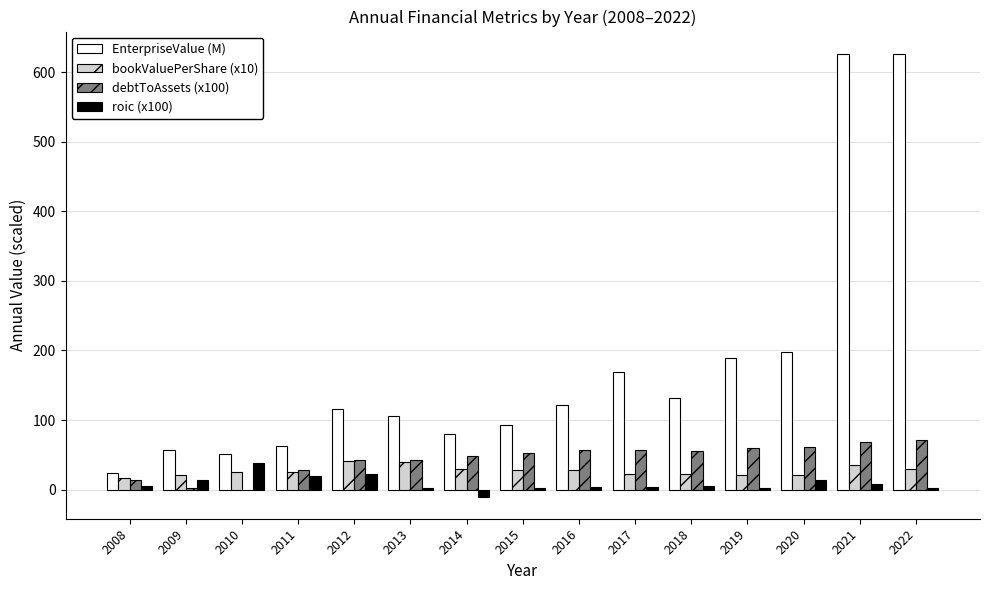

How many groups of bars are there?

15